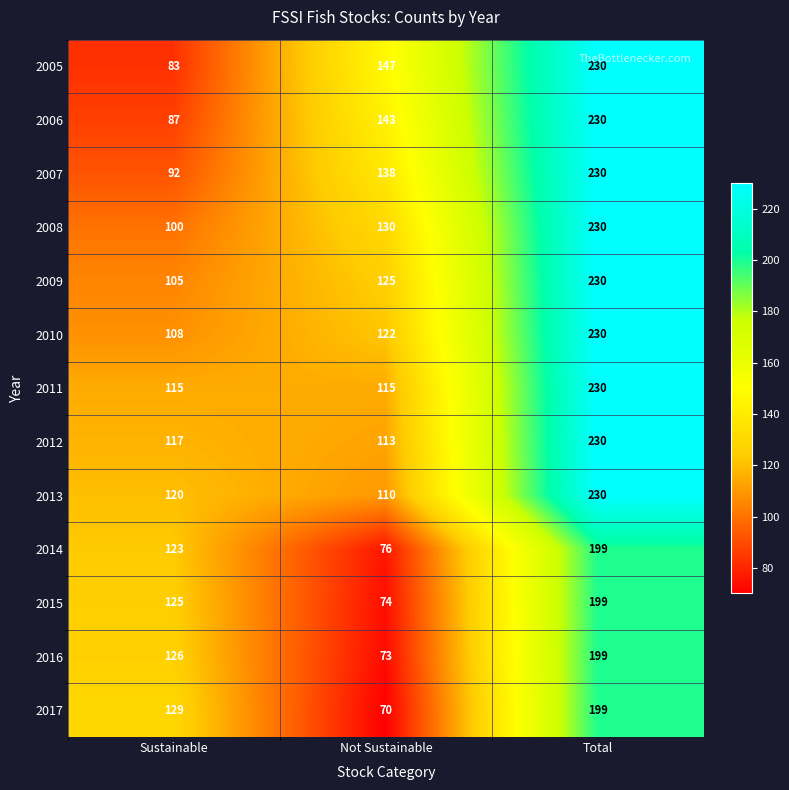

Which series has the largest range (max minus min)?

2005